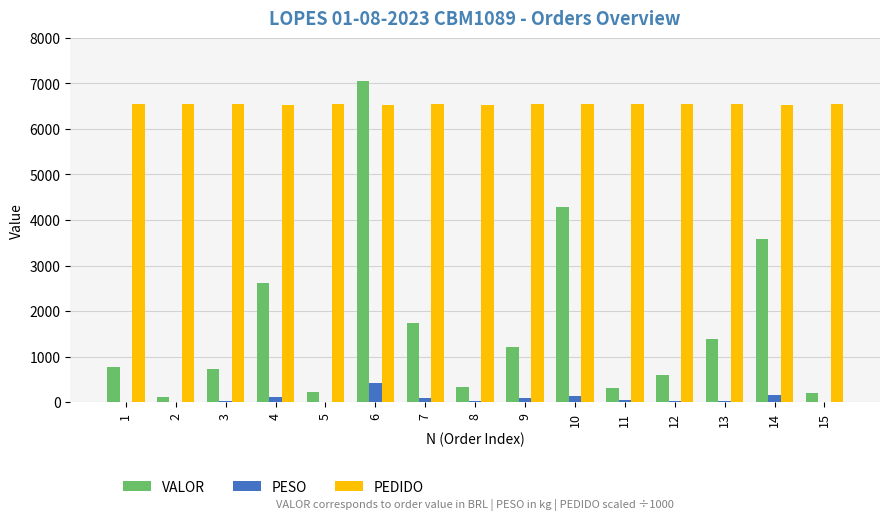

How many distinct data groups are displayed?

3